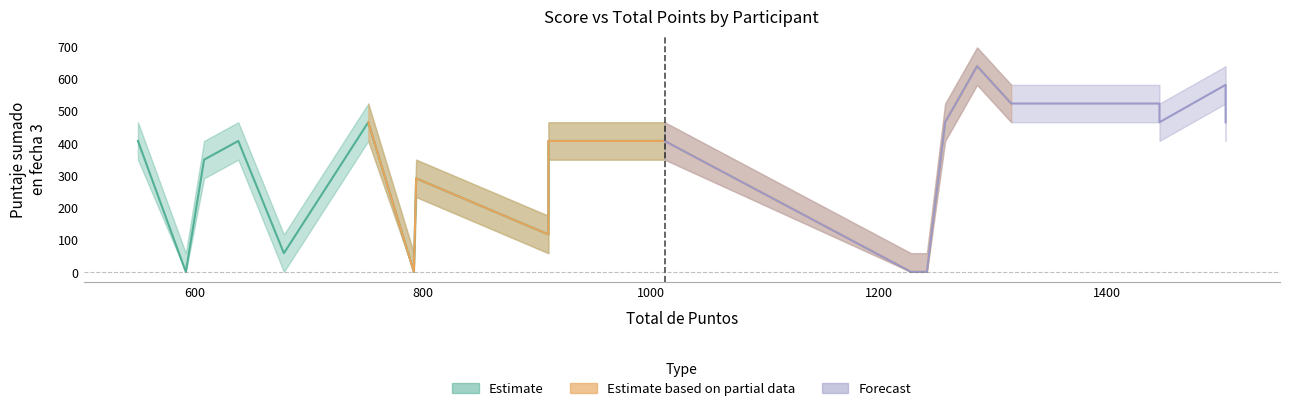

True or false: upper_band and lower_band intersect in this chart.

False